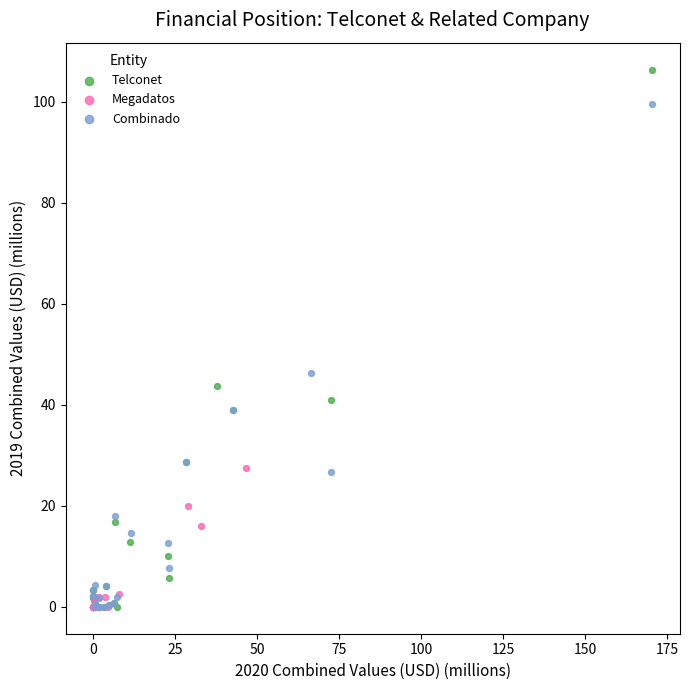

Which series has the largest Y range (max minus min)?

Telconet